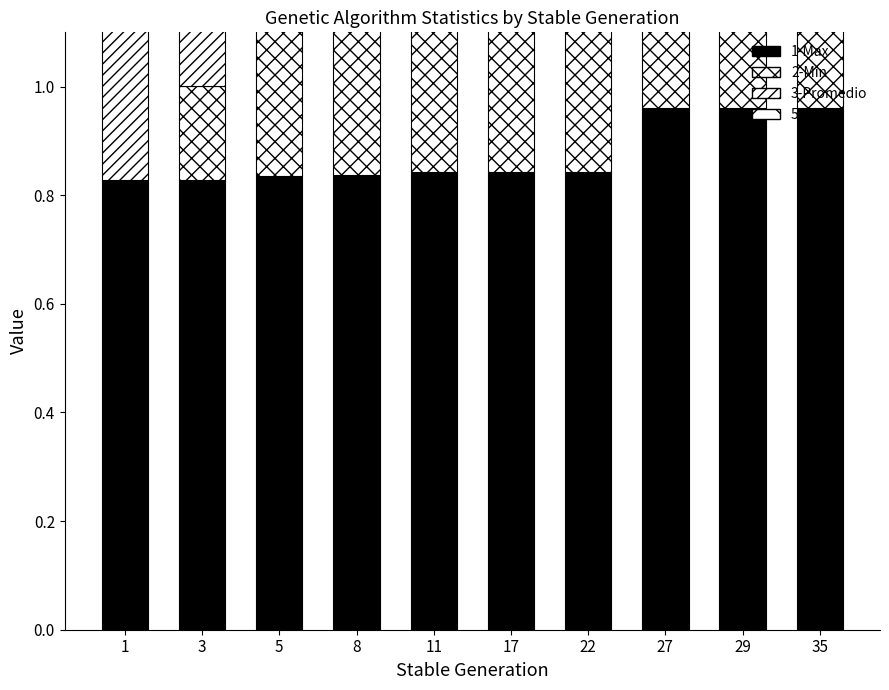

List the series in order of their peak value, lowest first.

5-Rango, 2-Min, 3-Promedio, 1-Max